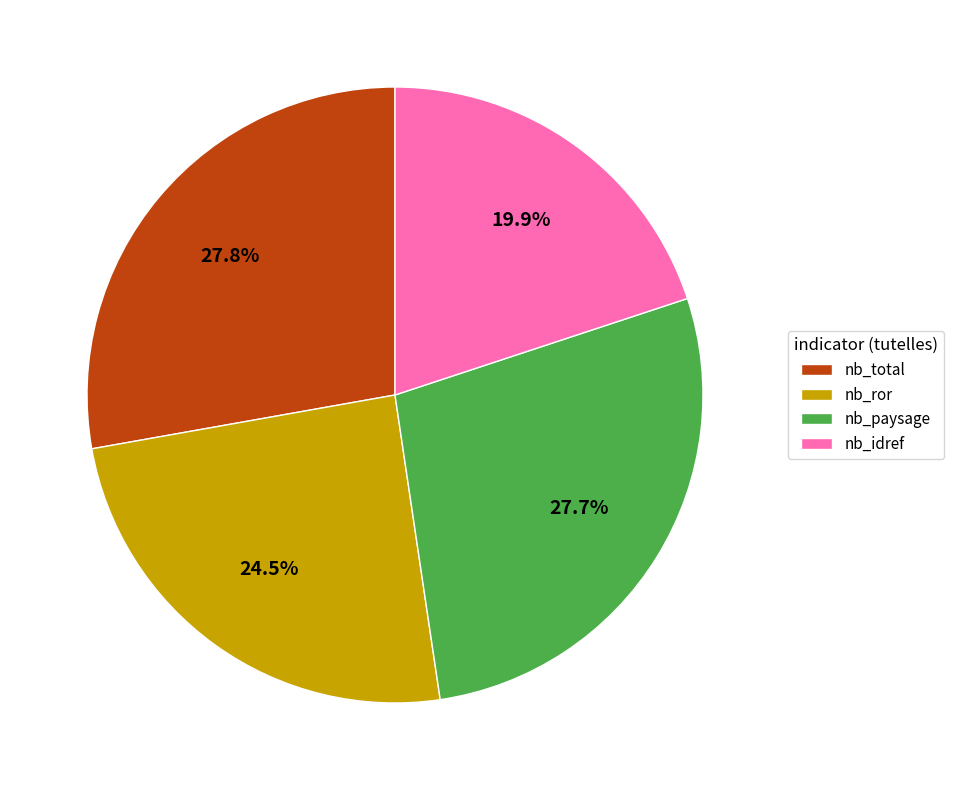

Which slice is the smallest?

nb_idref